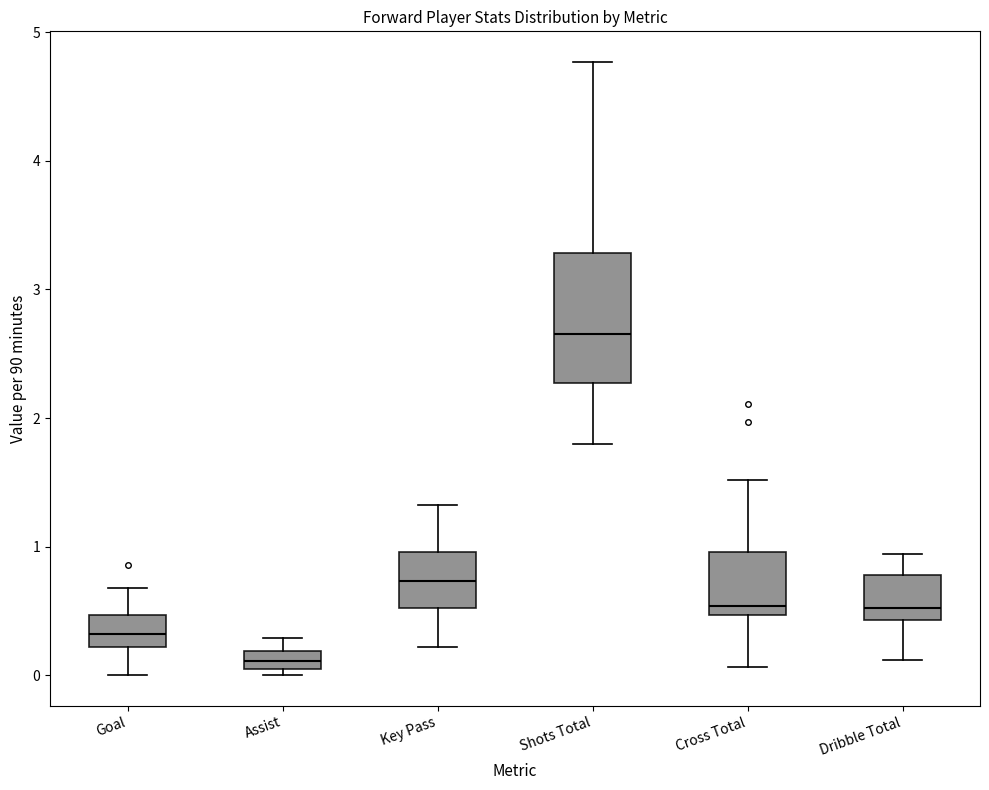

Which box's median line is the lowest?

Assist